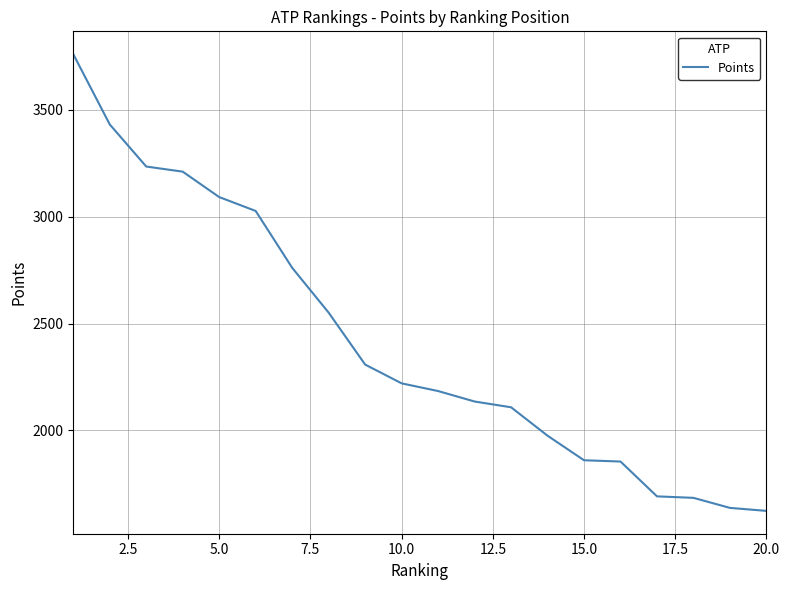

What is the average value?

2417